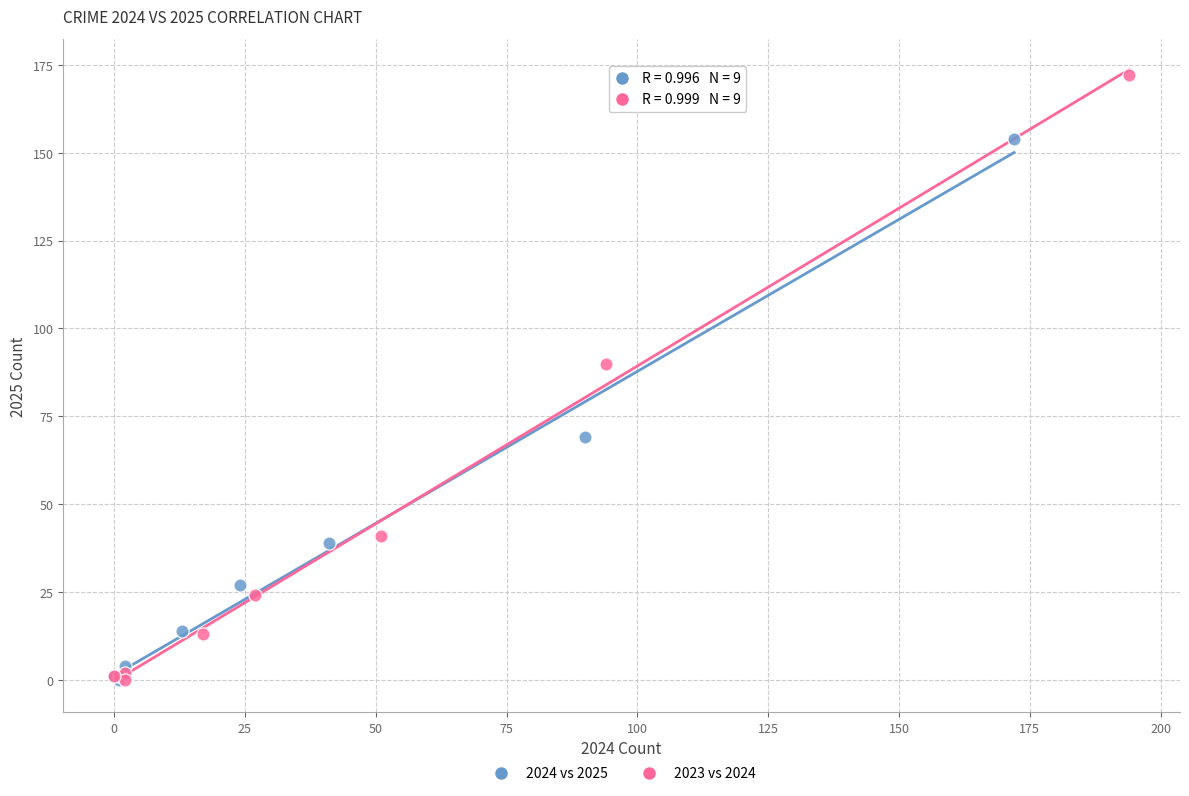

Which series reaches the maximum Y coordinate?

2023 vs 2024